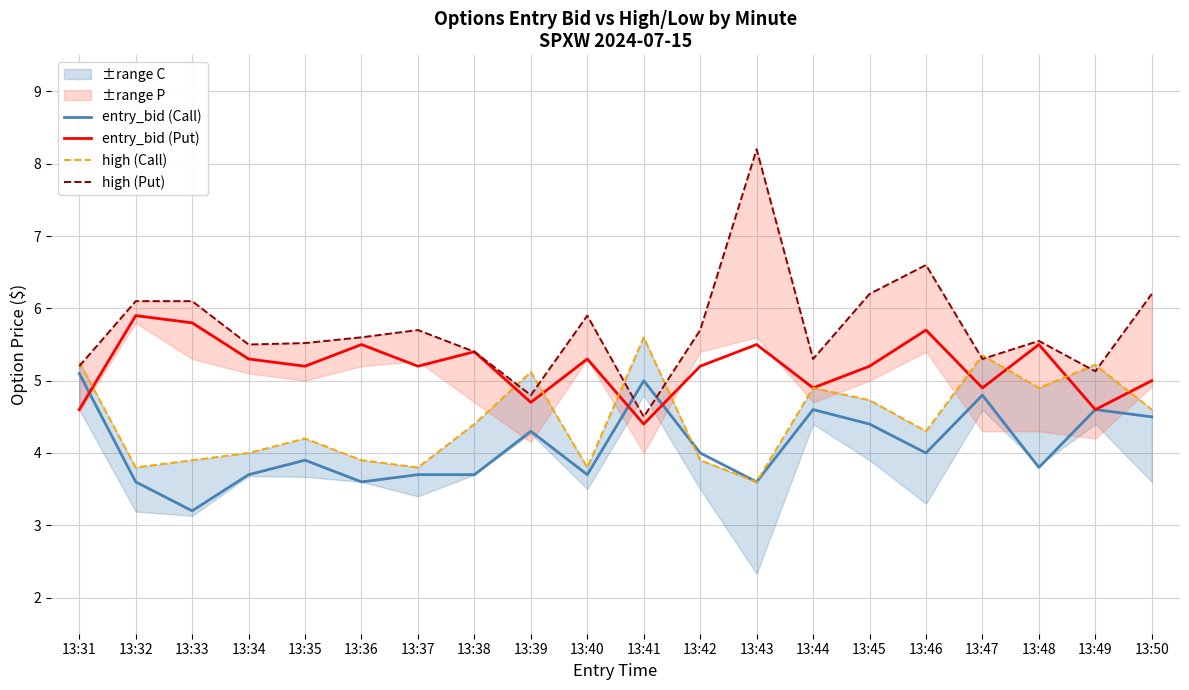

Reading left to right, list all the values displayed in this chart.

entry_bid (Call): 13:31=5.1	13:32=3.6	13:33=3.2	13:34=3.7	13:35=3.9	13:36=3.6	13:37=3.7	13:38=3.7	13:39=4.3	13:40=3.7	13:41=5.0	13:42=4.0	13:43=3.6	13:44=4.6	13:45=4.4	13:46=4.0	13:47=4.8	13:48=3.8	13:49=4.6	13:50=4.5
entry_bid (Put): 13:31=4.6	13:32=5.9	13:33=5.8	13:34=5.3	13:35=5.2	13:36=5.5	13:37=5.2	13:38=5.4	13:39=4.7	13:40=5.3	13:41=4.4	13:42=5.2	13:43=5.5	13:44=4.9	13:45=5.2	13:46=5.7	13:47=4.9	13:48=5.5	13:49=4.6	13:50=5.0
high (Call): 13:31=5.3	13:32=3.8	13:33=3.9	13:34=4.0	13:35=4.2	13:36=3.9	13:37=3.8	13:38=4.4	13:39=5.1	13:40=3.8	13:41=5.6	13:42=3.9	13:43=3.6	13:44=4.9	13:45=4.7	13:46=4.3	13:47=5.3	13:48=4.9	13:49=5.2	13:50=4.6
high (Put): 13:31=5.2	13:32=6.1	13:33=6.1	13:34=5.5	13:35=5.5	13:36=5.6	13:37=5.7	13:38=5.4	13:39=4.8	13:40=5.9	13:41=4.5	13:42=5.7	13:43=8.2	13:44=5.3	13:45=6.2	13:46=6.6	13:47=5.3	13:48=5.5	13:49=5.1	13:50=6.2